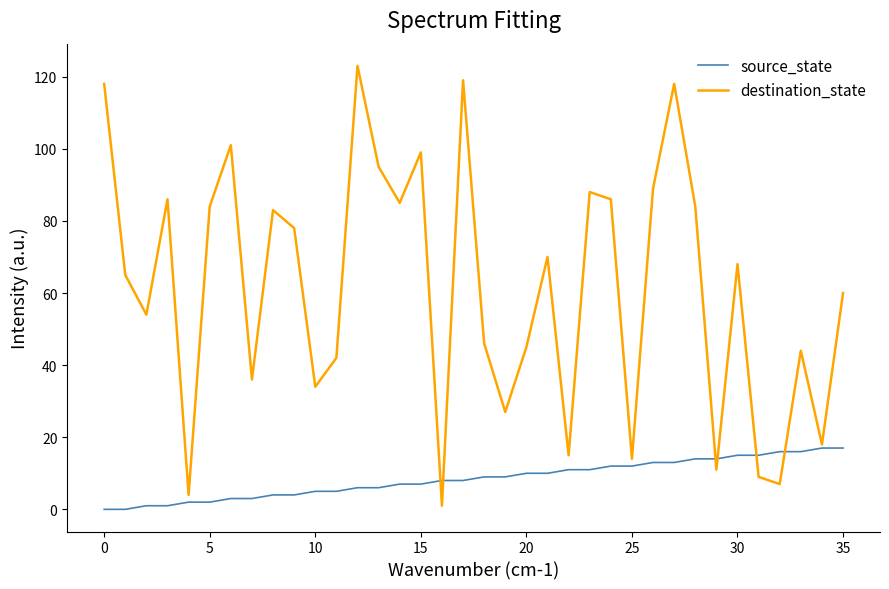

Which series has the largest total across all categories?

destination_state